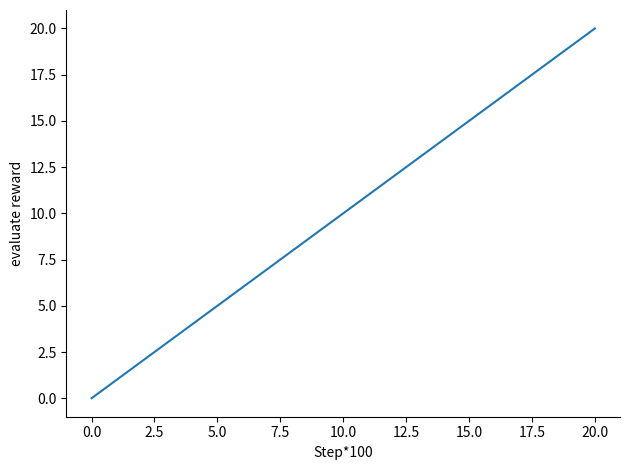

What is the maximum value shown in the chart?

20